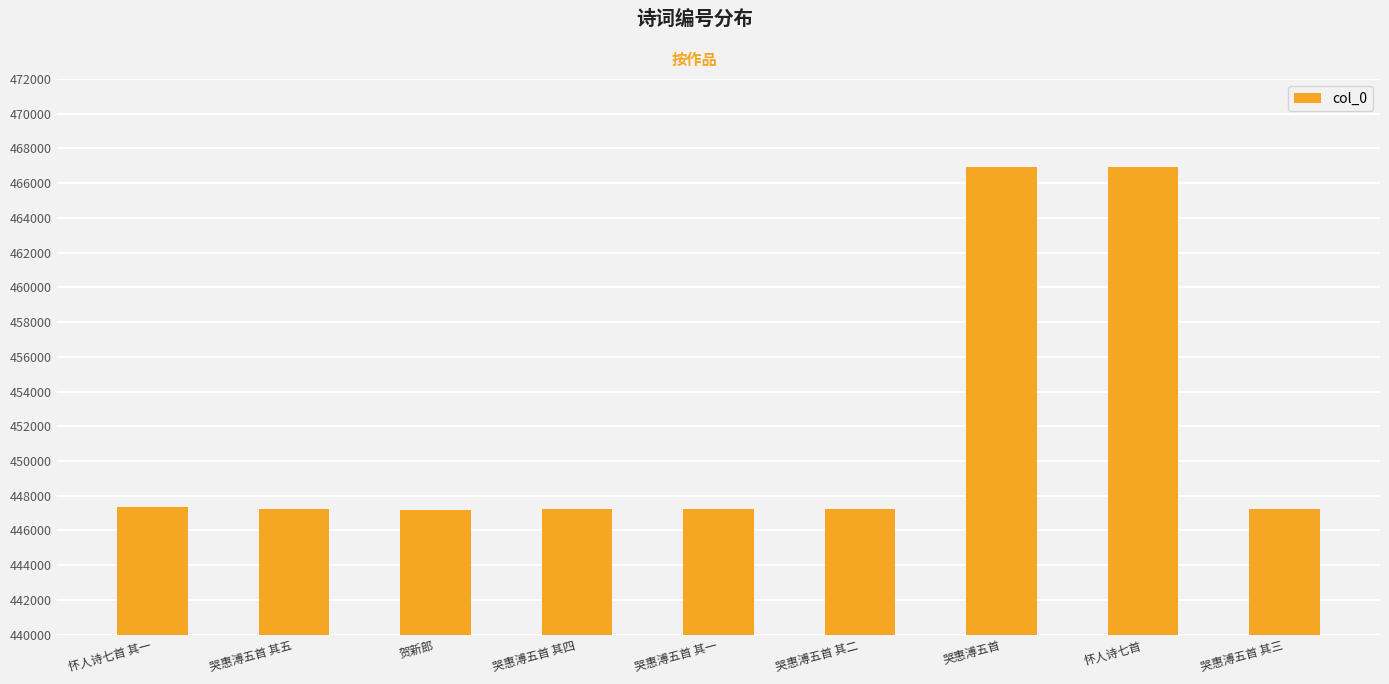

What is the minimum value shown in the chart?

447149